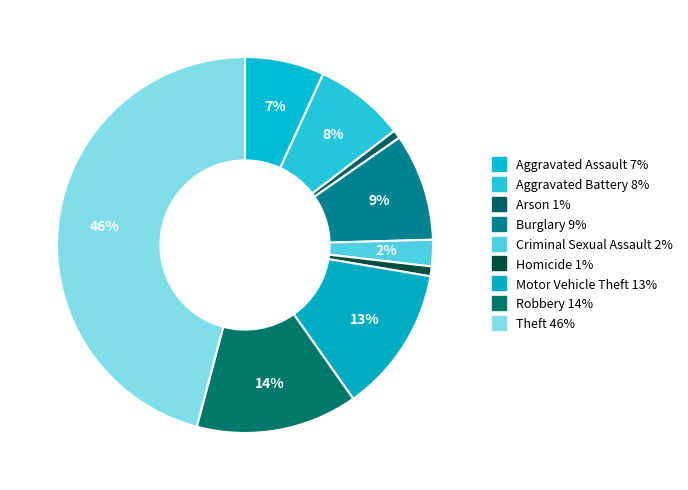

Is the sum of Homicide and Criminal Sexual Assault greater than half?

No